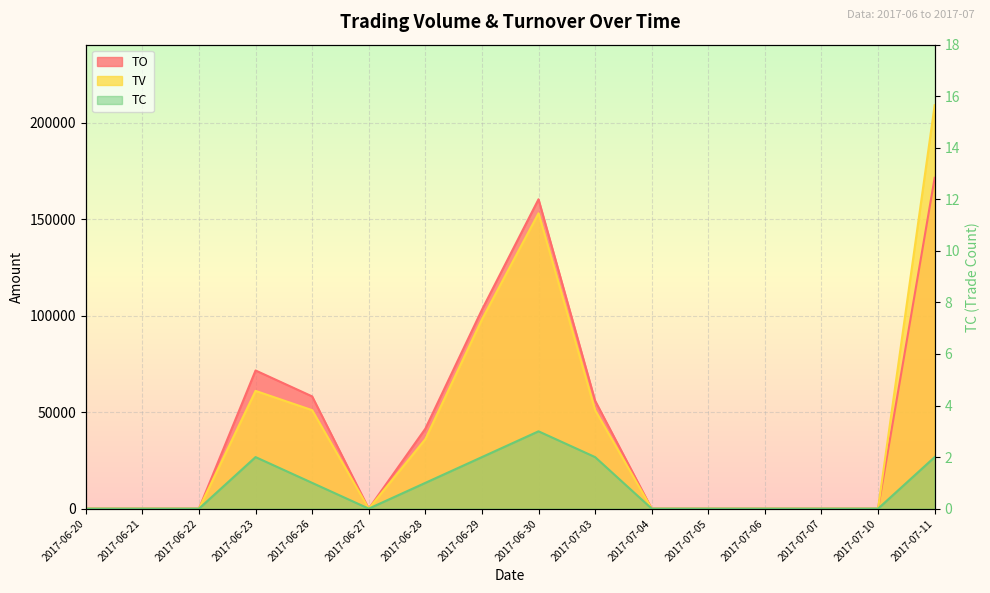

What is the difference between the second highest and minimum values in the TC series?

2